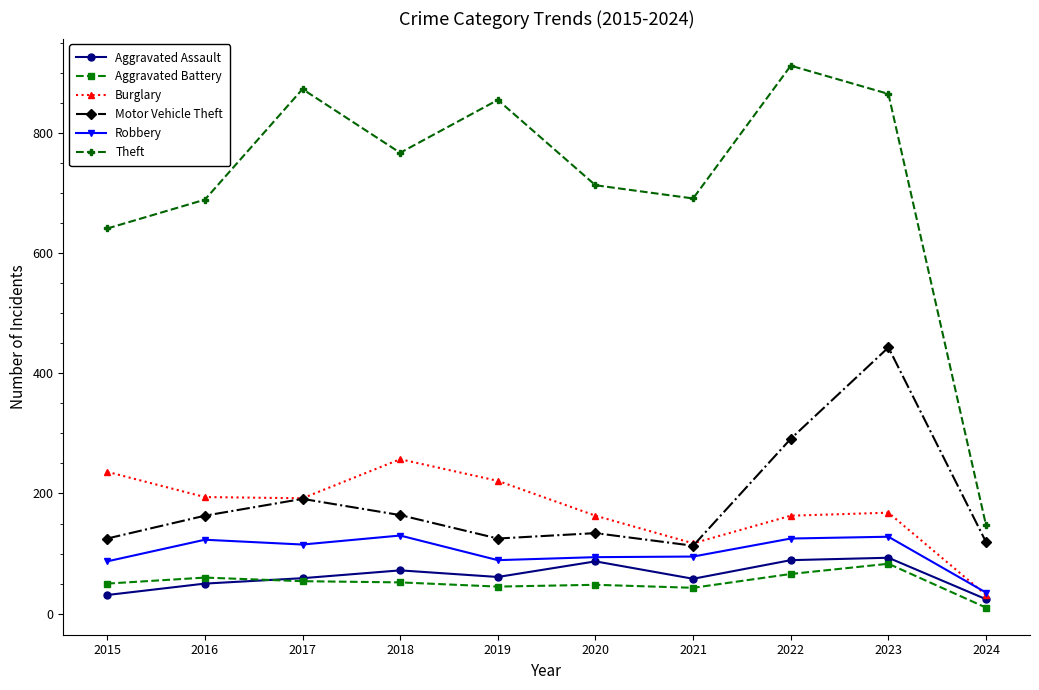

What is the maximum value shown in the chart?

912